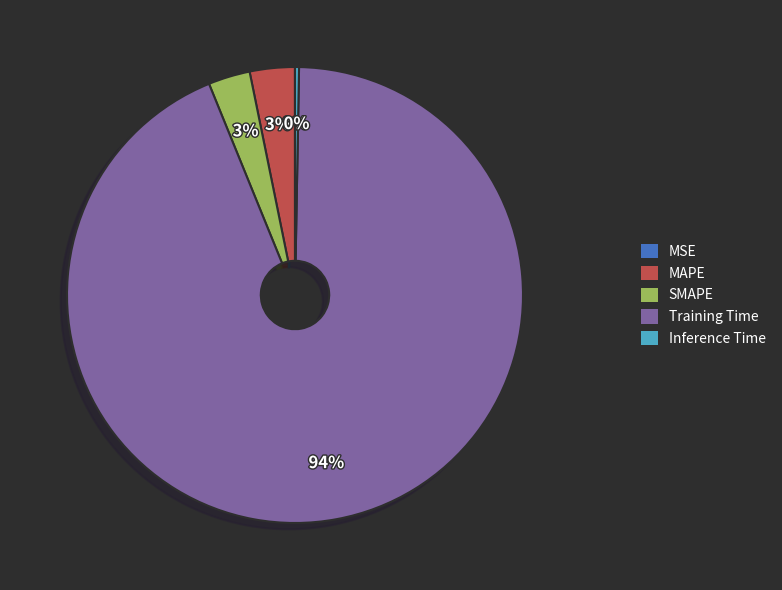

Between Training Time and Inference Time, which is larger?

Training Time